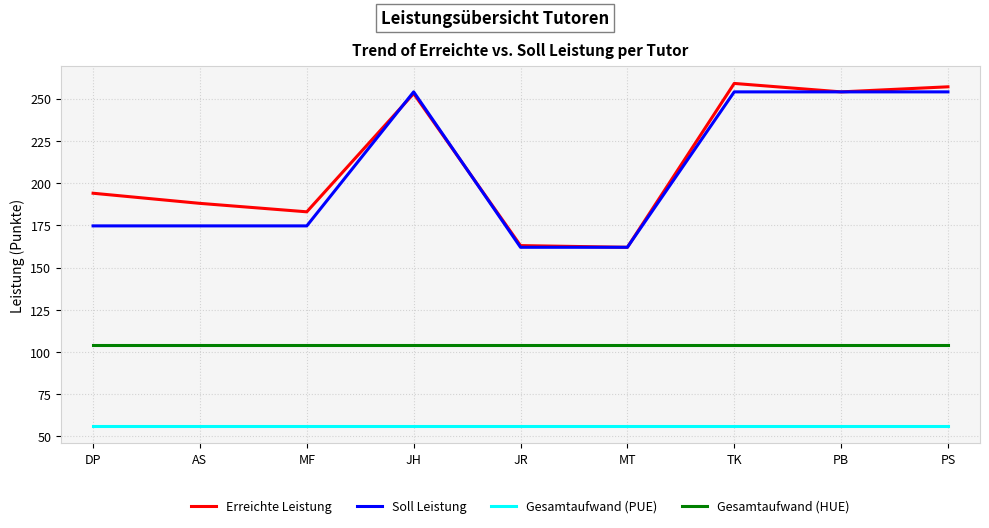

In Erreichte Leistung, how many points are lower than both neighbors (excluding endpoints)?

3